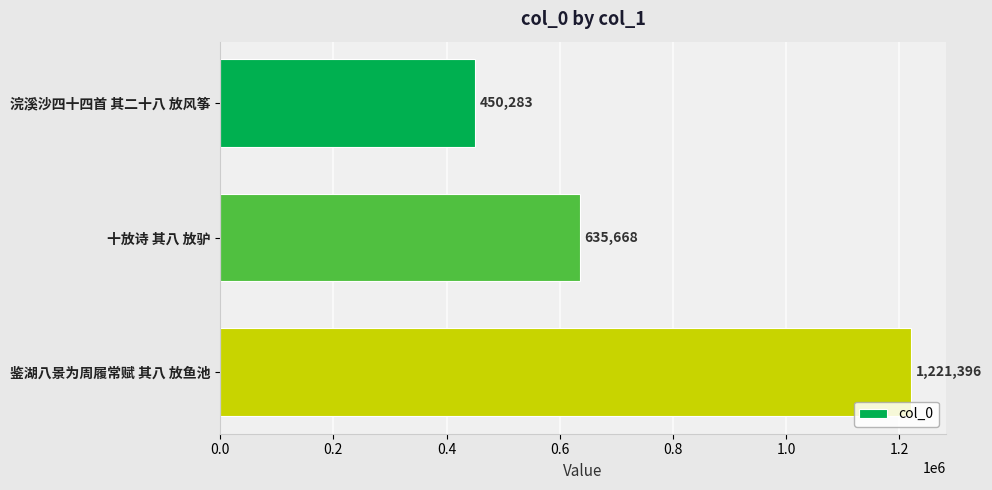

What is the smallest value displayed?

450283